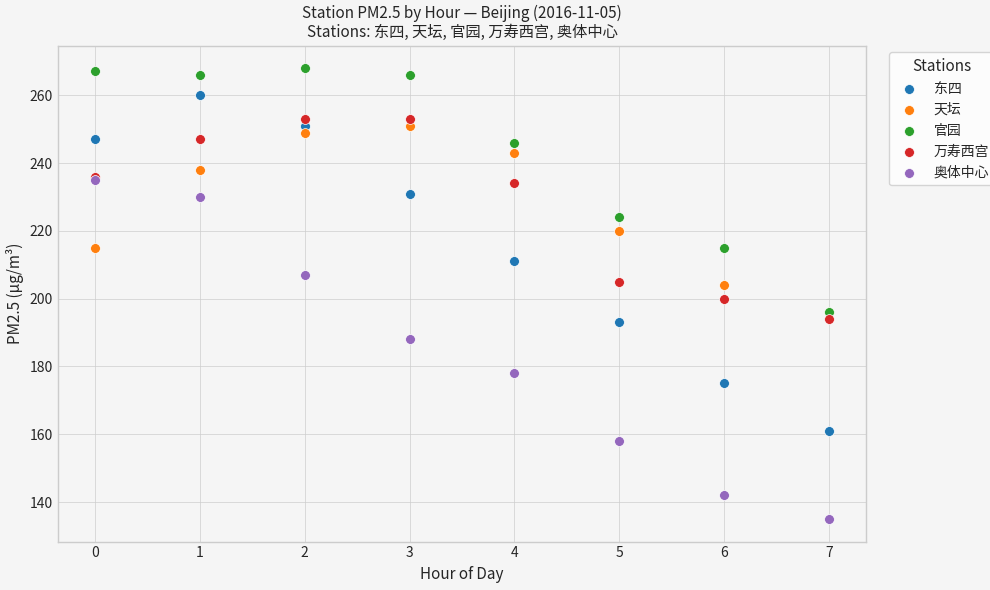

In the 奥体中心 series, what Y value is closest to 185?

188